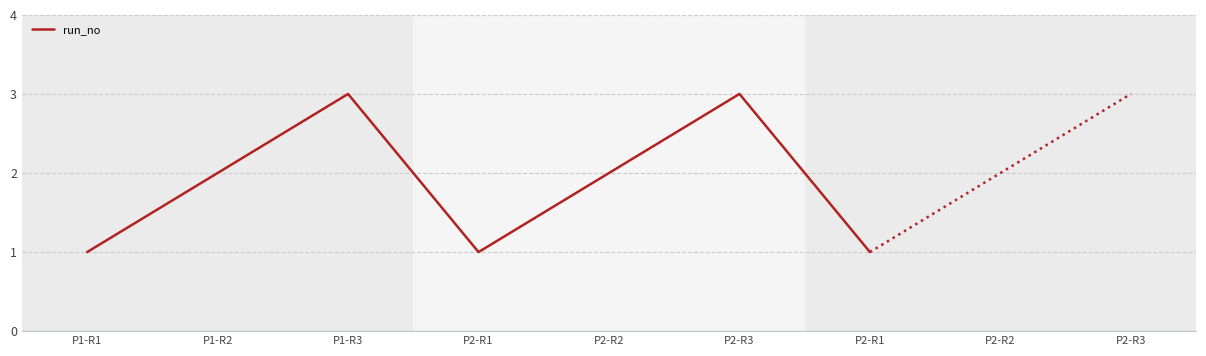

Approximately how many times larger is the value at P2-R1 compared to P1-R1?

1.0